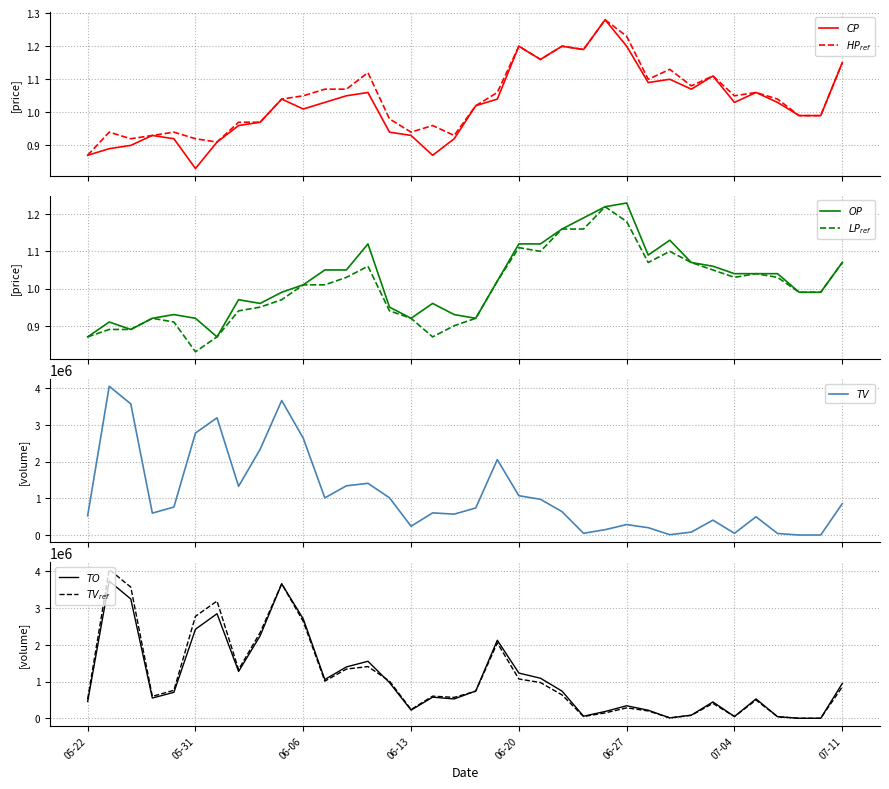

True or false: CP and LP cross at least once.

False